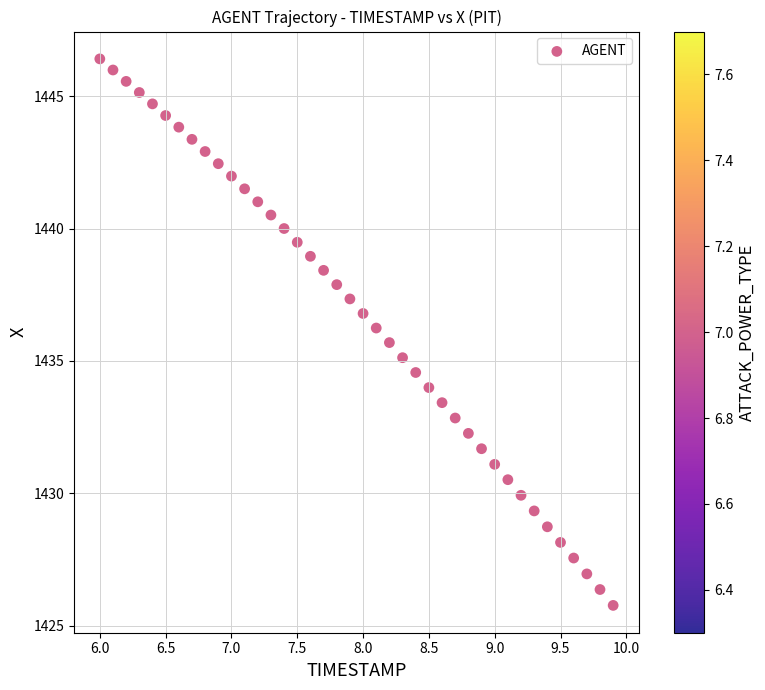

What is the range of X values (max minus min)?

3.9